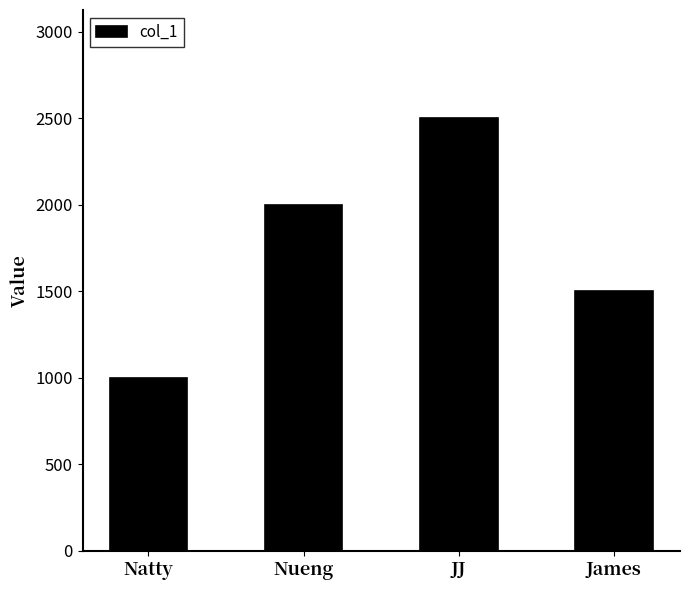

What is the value of the 3rd bar from the left?

2500